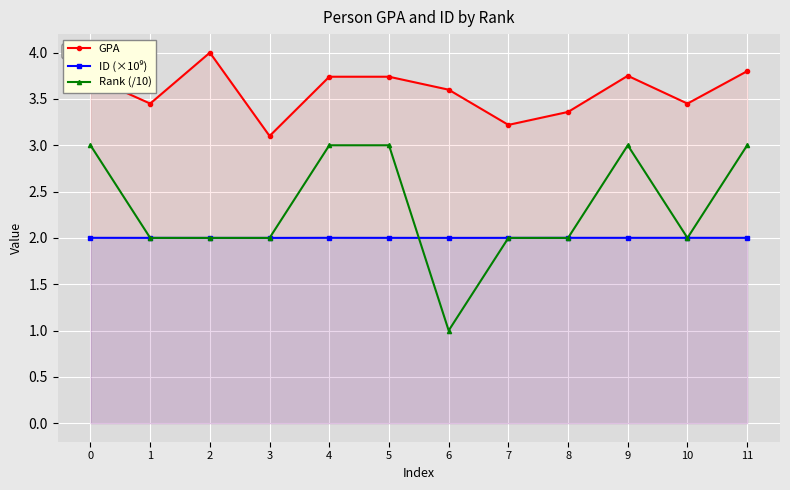

List the series in order of their peak value, highest first.

GPA, Rank (/10), ID (×10⁹)